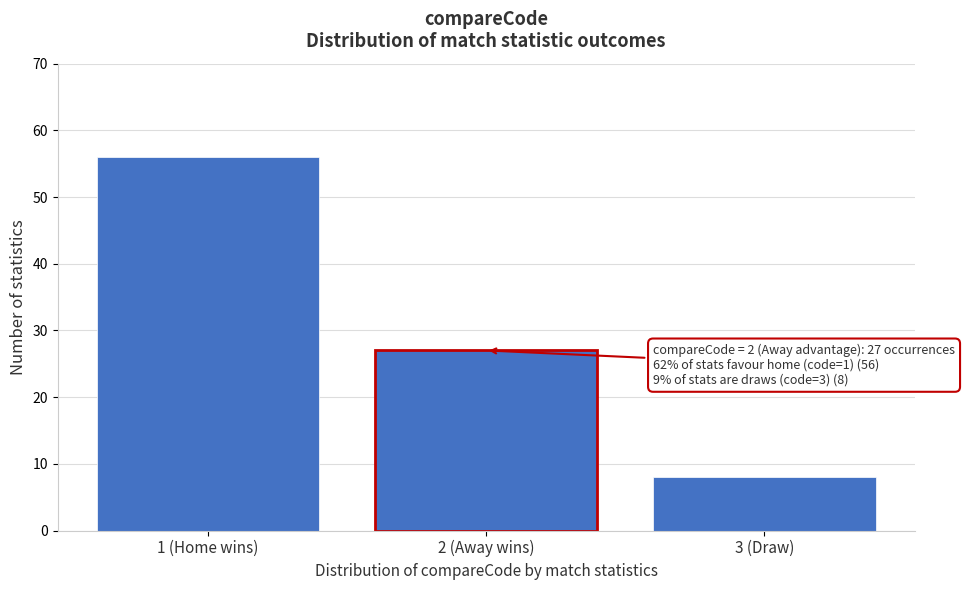

Reading left to right, extract all data points from this chart.

56	27	8